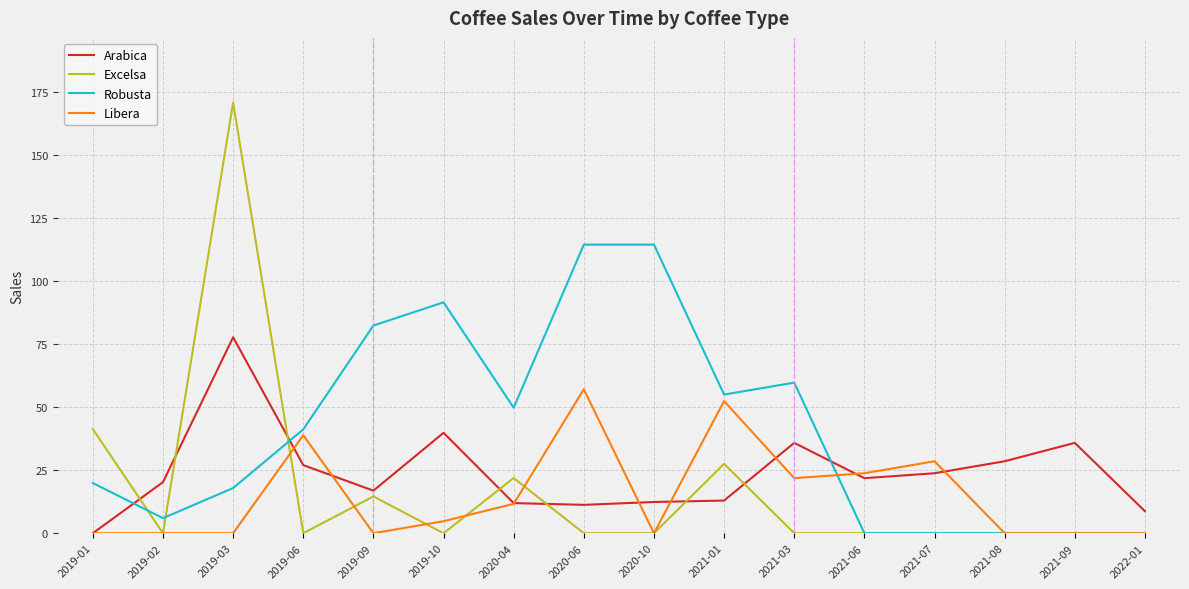

Count the number of data series in this chart.

4